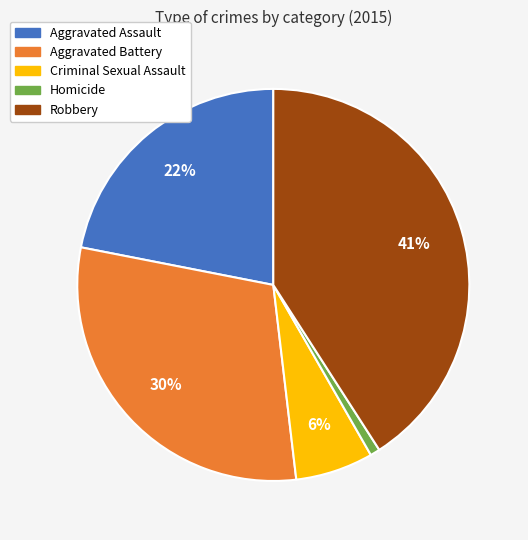

Is the sum of Aggravated Battery and Aggravated Assault greater than half?

Yes